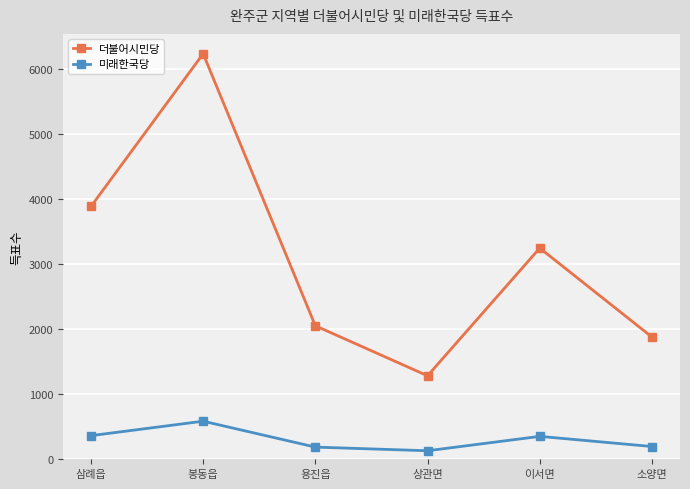

What is the difference between the maximum and minimum values in the 미래한국당 series?

454